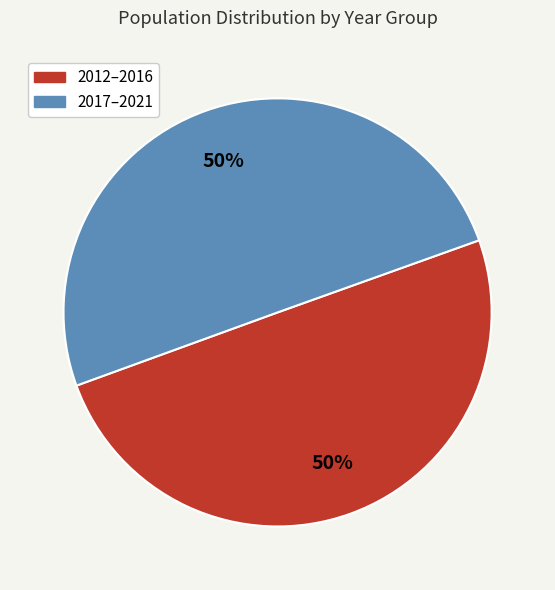

To the nearest percent, what is the average slice percentage?

50%